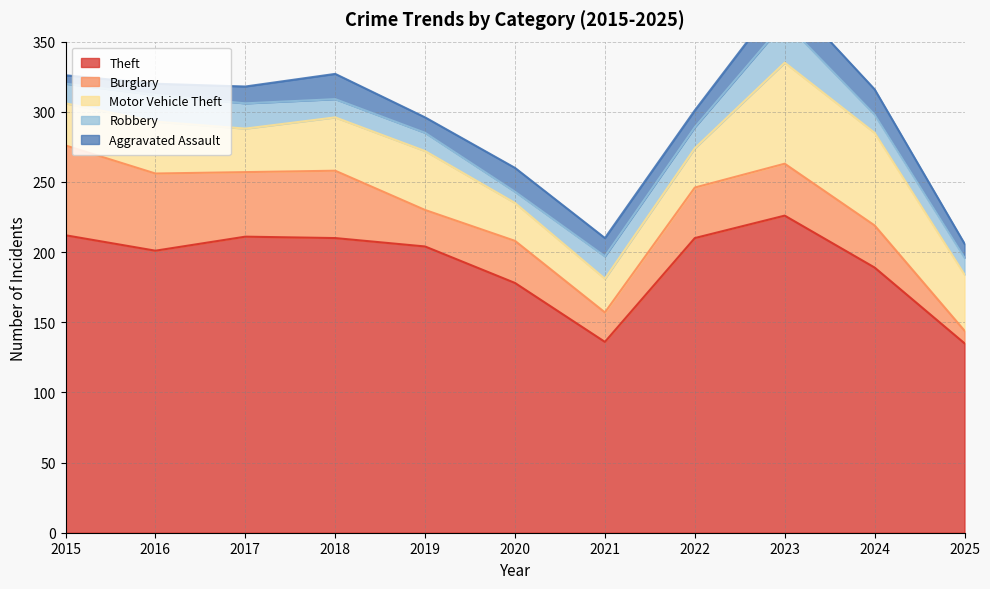

Where is Aggravated Assault nearest to the value 13?

2021